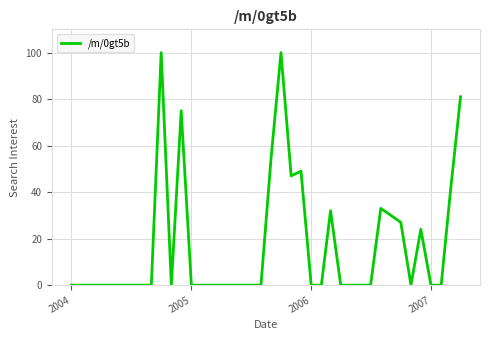

What is the difference between the maximum and second lowest values?

100